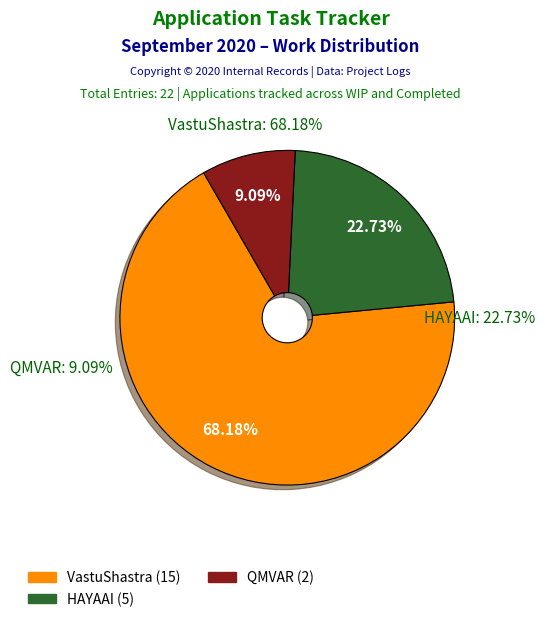

Rank the categories by value from highest to lowest.

VastuShastra, HAYAAI, QMVAR